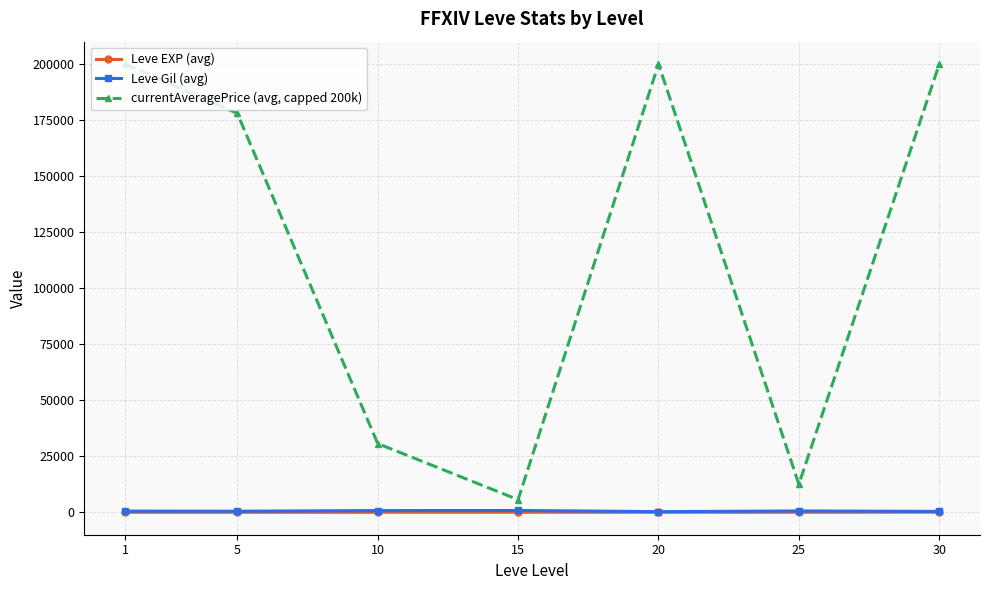

At which label does Leve Gil (avg) first exceed 531?

1